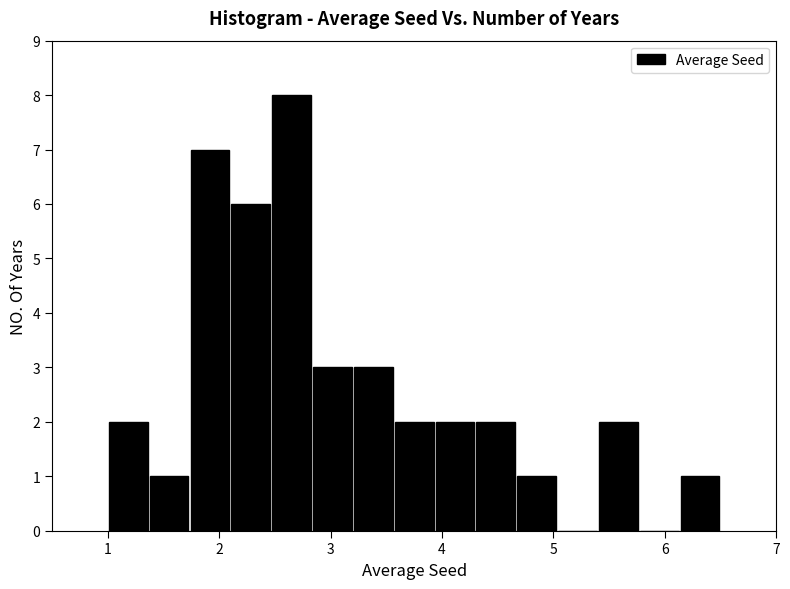

Around what value on the x-axis is the tallest bar? Give the approximate position of its centre, as read against the axis.

2.7